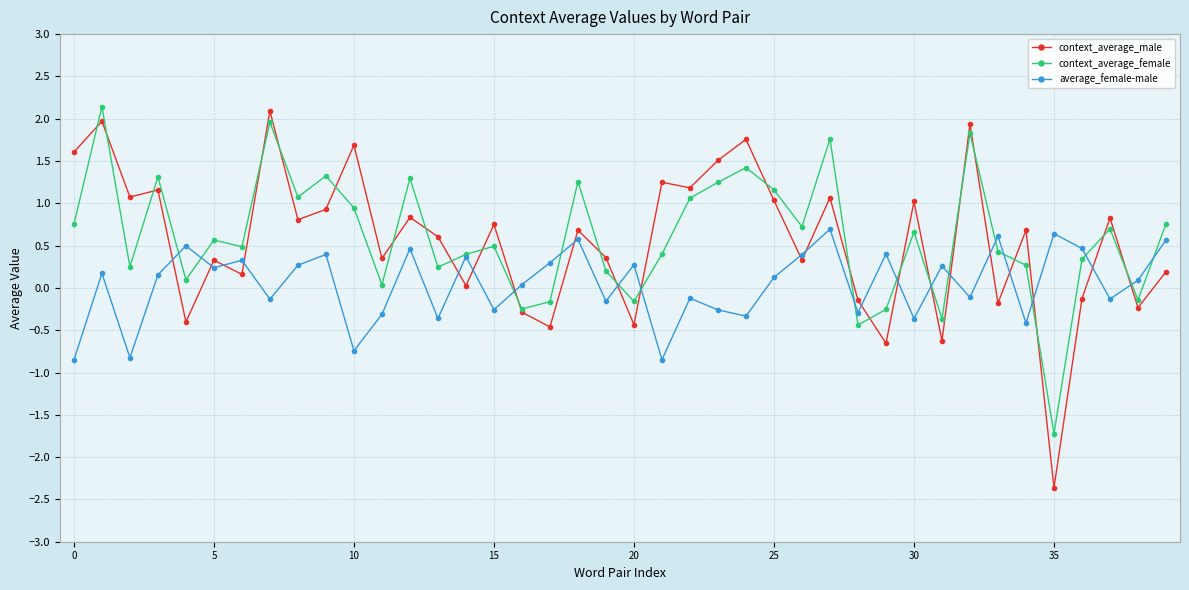

Which series has the largest range (max minus min)?

context_average_male